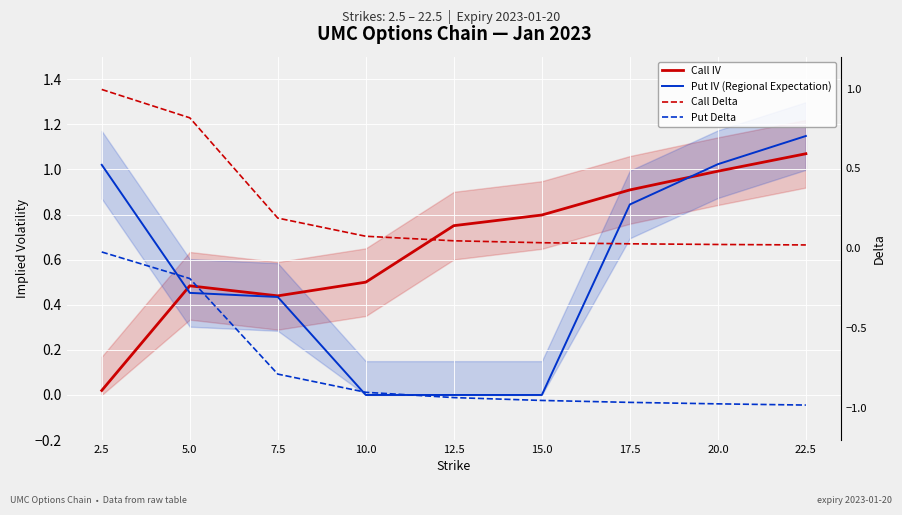

Reading left to right, what are all the values shown in this chart?

Call IV: 0.0	0.5	0.4	0.5	0.8	0.8	0.9	1.0	1.1
Put IV: 1.0	0.5	0.4	0.0	0.0	0.0	0.8	1.0	1.1
Call Delta: 1.0	0.8	0.2	0.1	0.0	0.0	0.0	0.0	0.0
Put Delta: -0.0	-0.2	-0.8	-0.9	-0.9	-1.0	-1.0	-1.0	-1.0